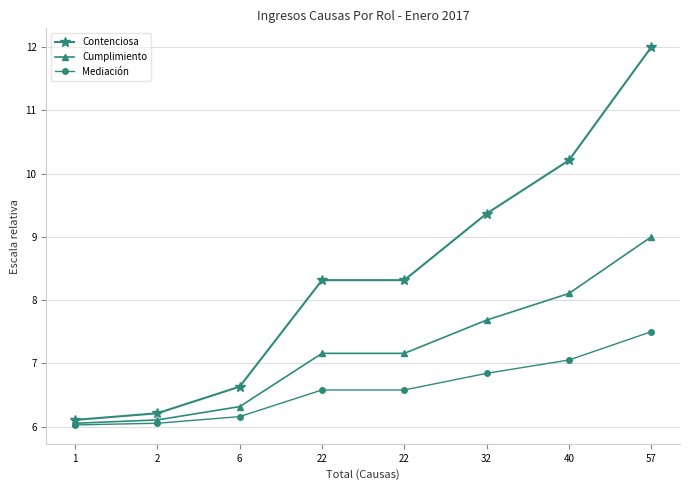

How many data points in Cumplimiento are above 7?

5